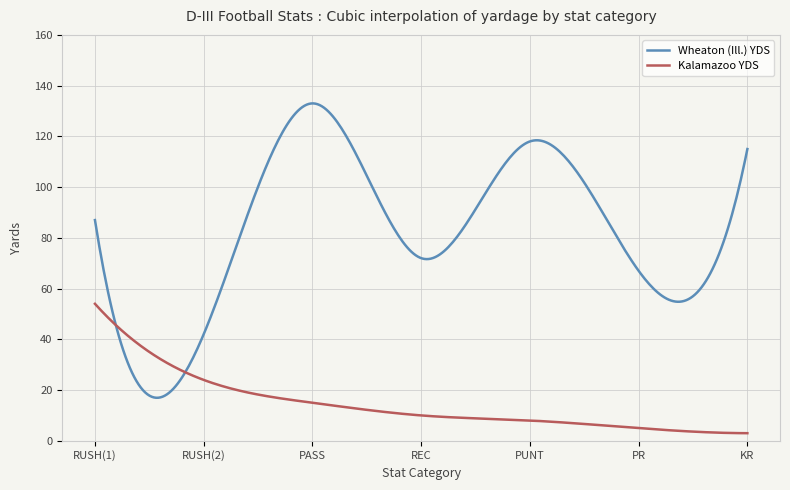

Rank the series by their average value, from lowest to highest.

Kalamazoo YDS, Wheaton (Ill.) YDS